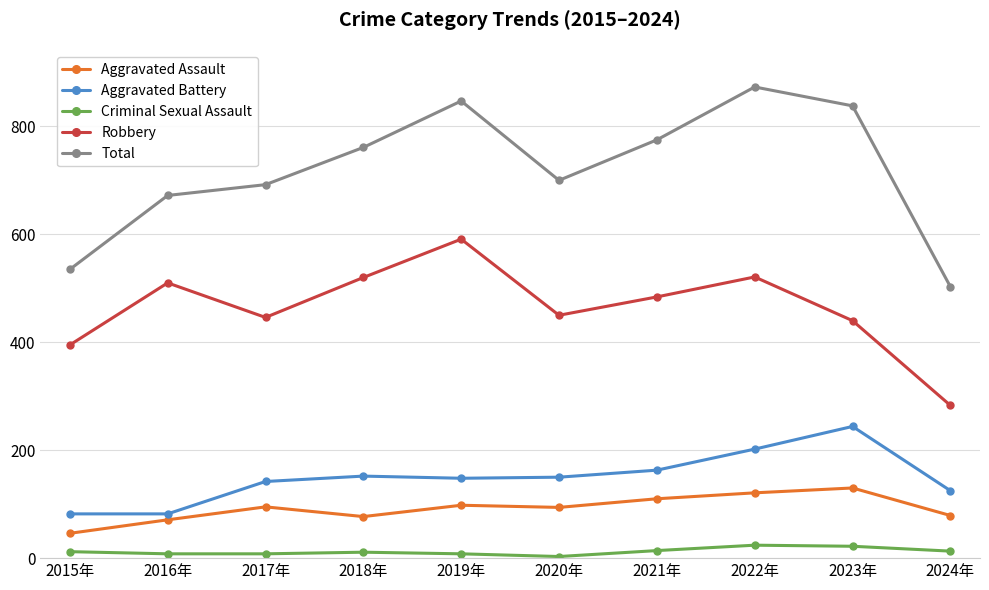

What is the minimum value shown in the chart?

3